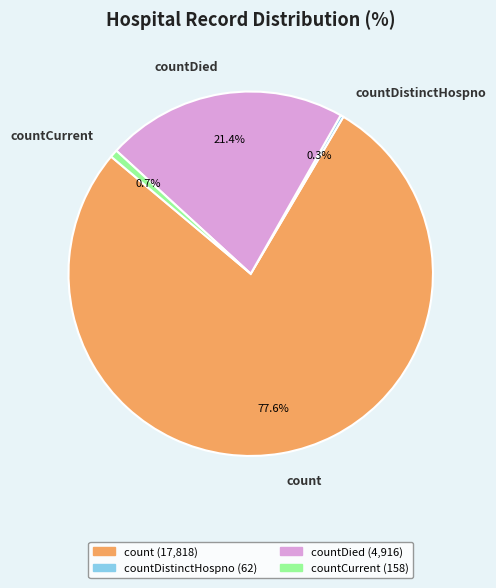

Between count and countDied, which is larger?

count